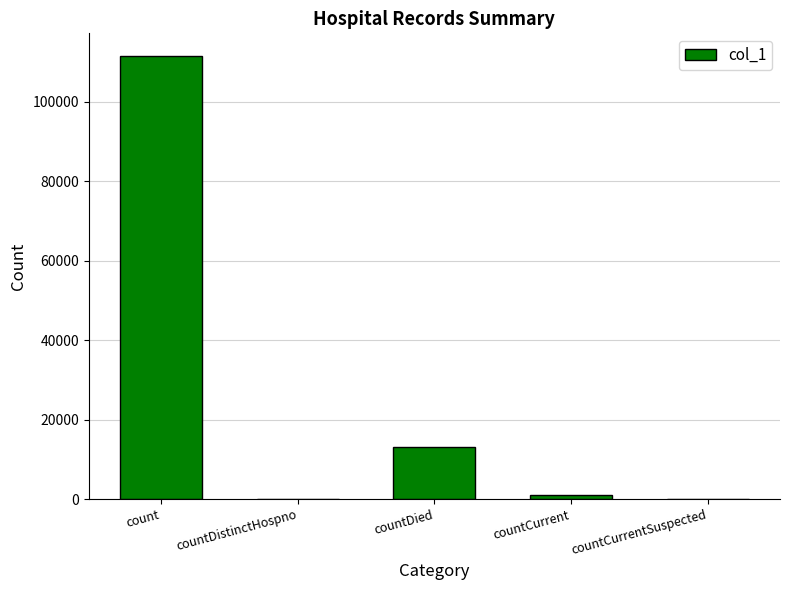

The value at countDistinctHospno is 0. True or false?

True